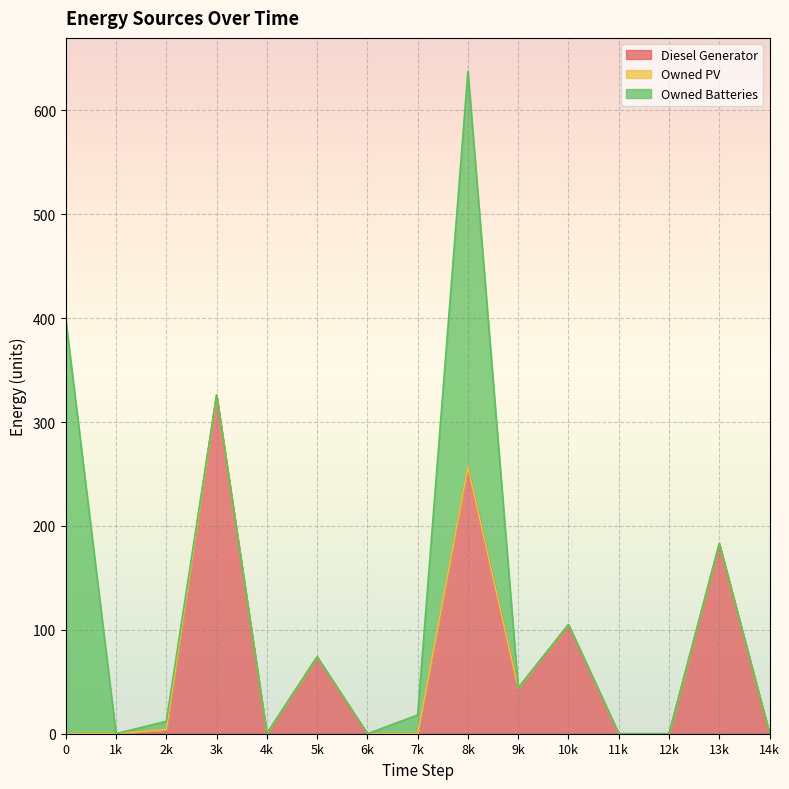

Reading left to right, extract all data points from this chart.

Diesel Generator: 0	0	4	326	0	74	0	0	257	44	105	0	0	183	0
Owned PV: 0	0	0	0	0	0	0	0	0	0	0	0	0	0	0
Owned Batteries: 399	0	8	0	0	0	0	18	381	0	0	0	0	0	0